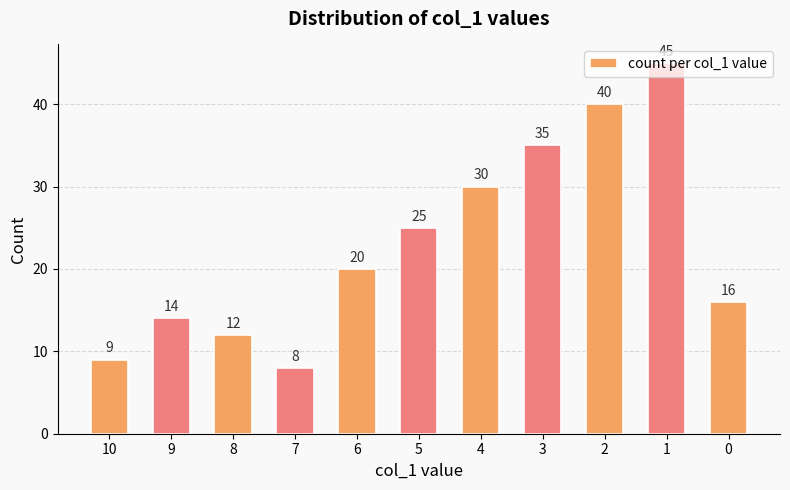

Does the chart contain any negative values?

No